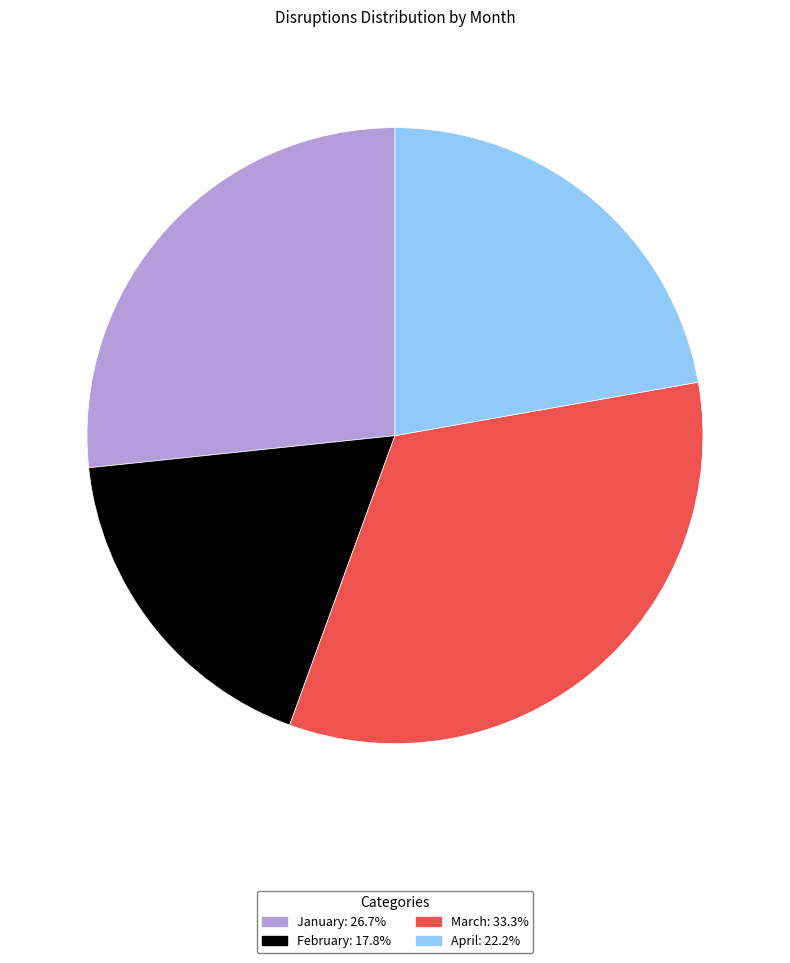

Which category has the smallest portion of the pie?

February